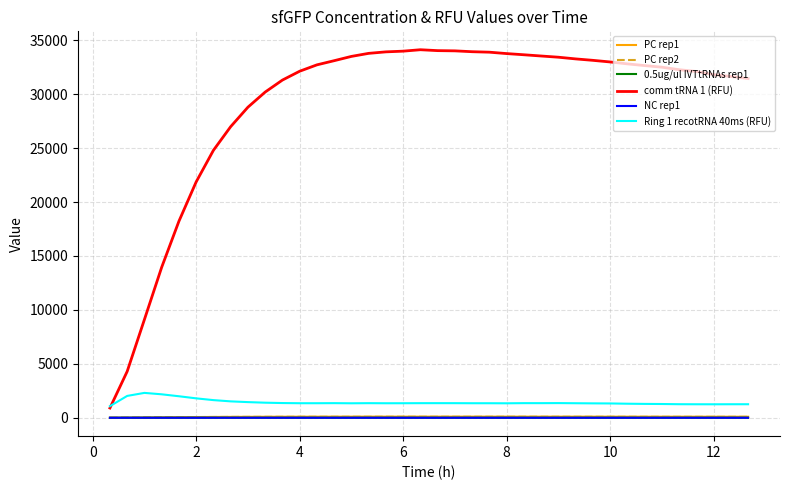

Which series has the largest total across all categories?

comm tRNA 1 (RFU)